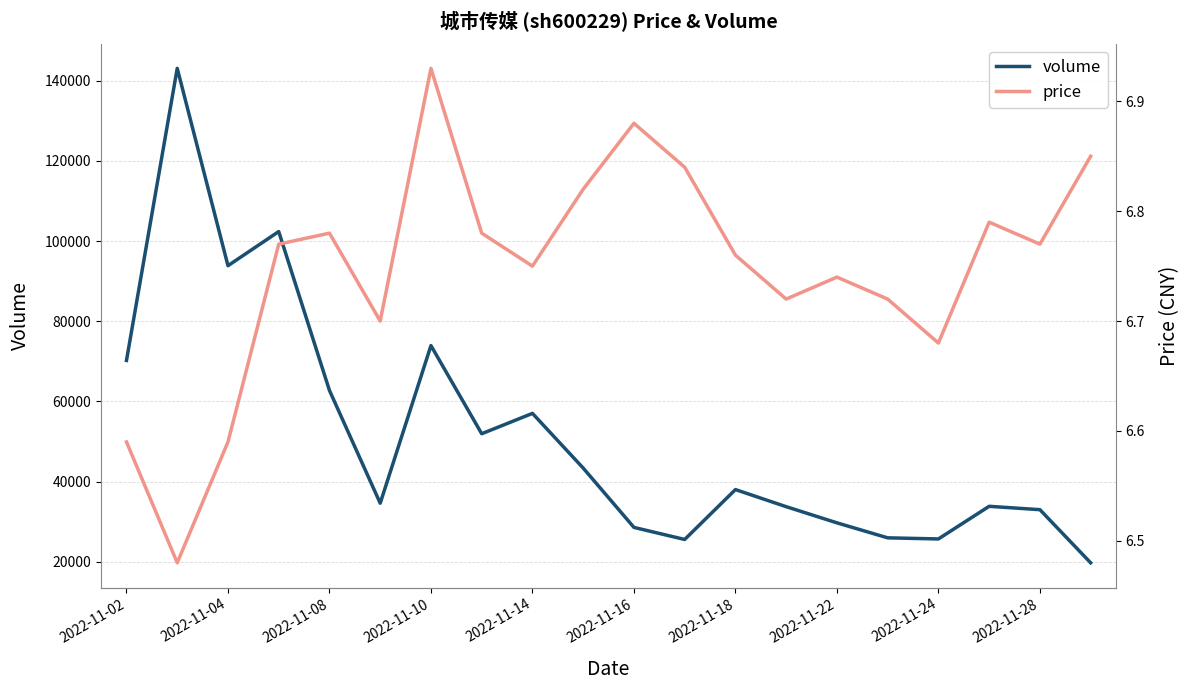

List the series in order of their peak value, lowest first.

price, volume